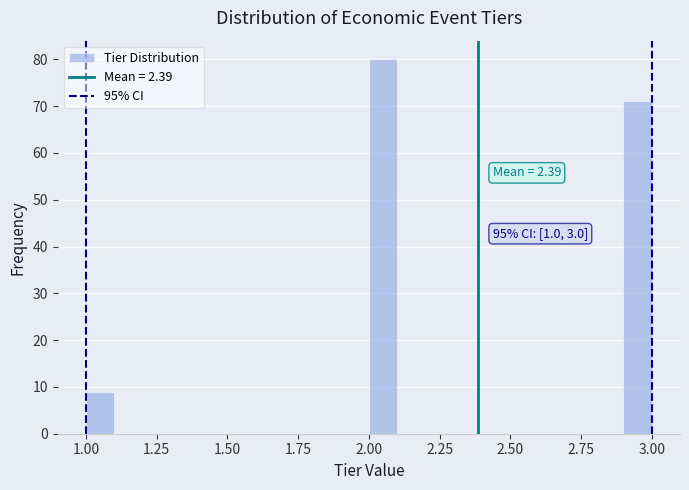

Around what value on the x-axis is the tallest bar? Give the approximate position of its centre, as read against the axis.

2.05